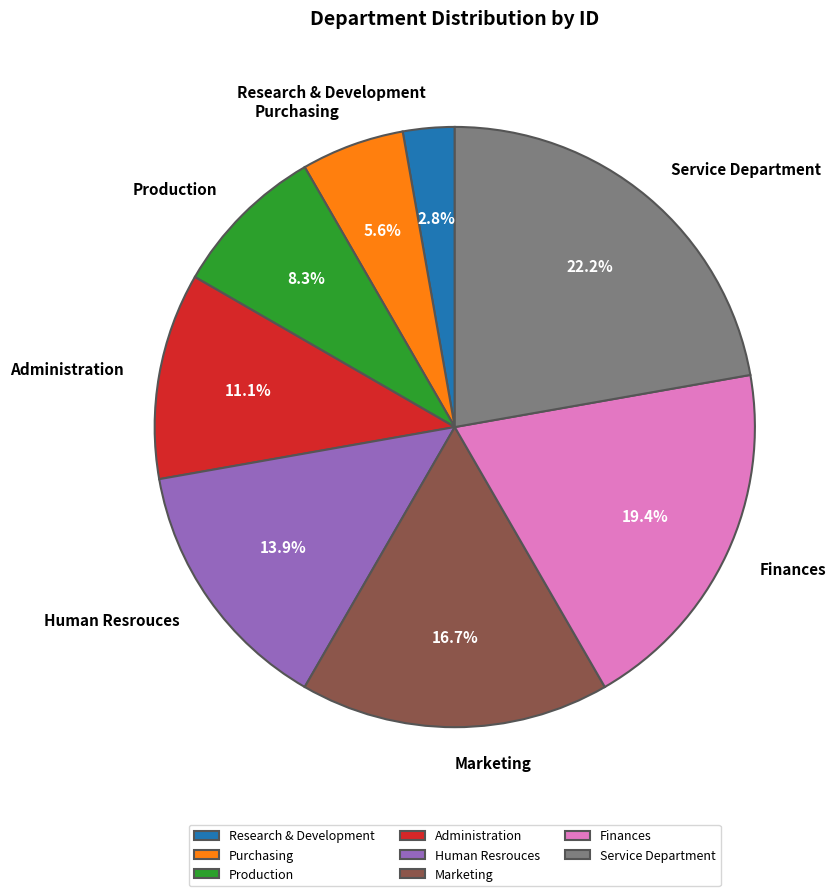

To the nearest percent, what is the difference between the largest and smallest slice percentages?

19%